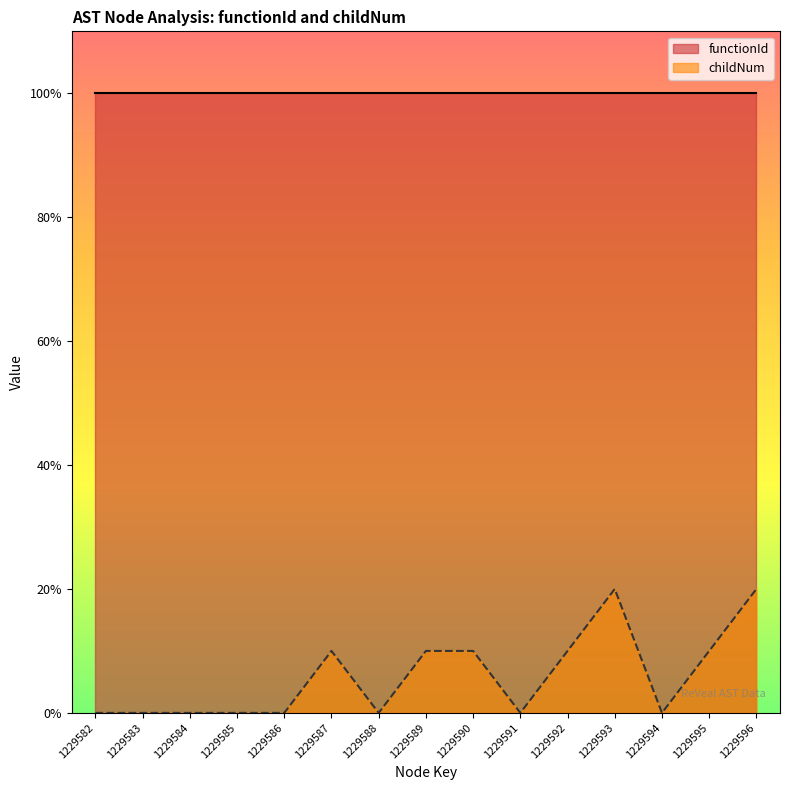

At which category does the data reach its first local valley?

1229588